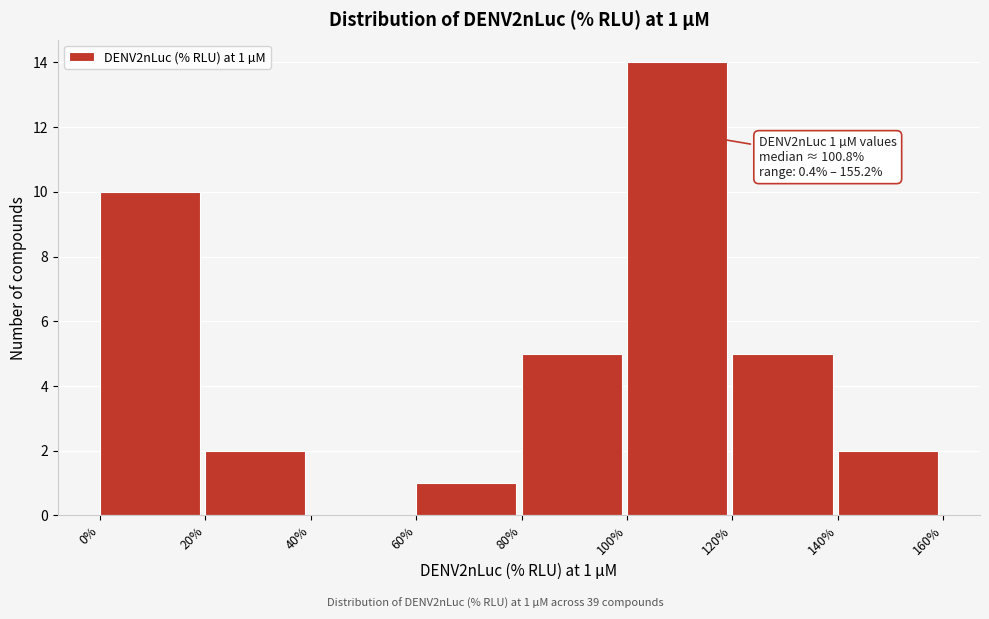

Which range on the x-axis has the tallest bar?

100% to 120%